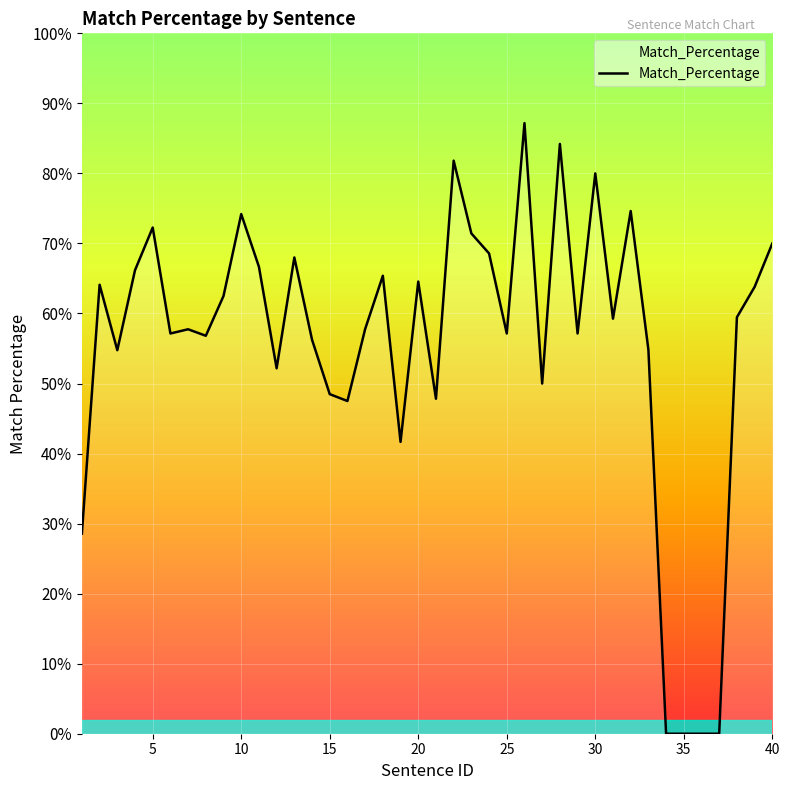

What is the greatest value displayed?

87.2